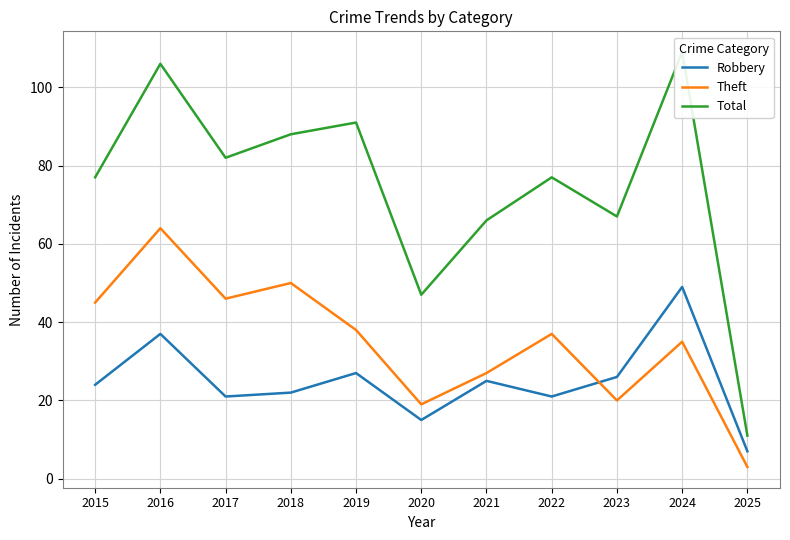

At which category does Robbery reach its first local peak?

2016